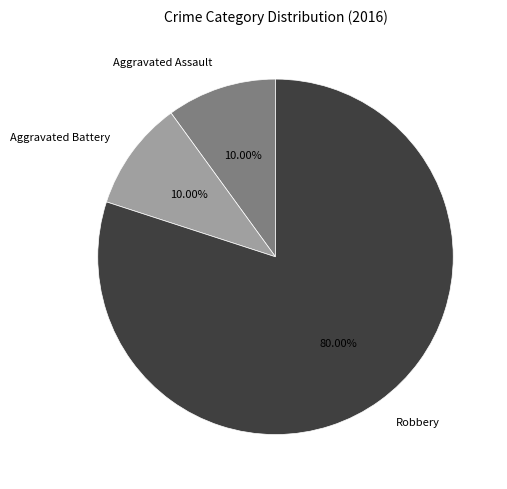

The Robbery slice represents 80% of the pie. True or false?

True